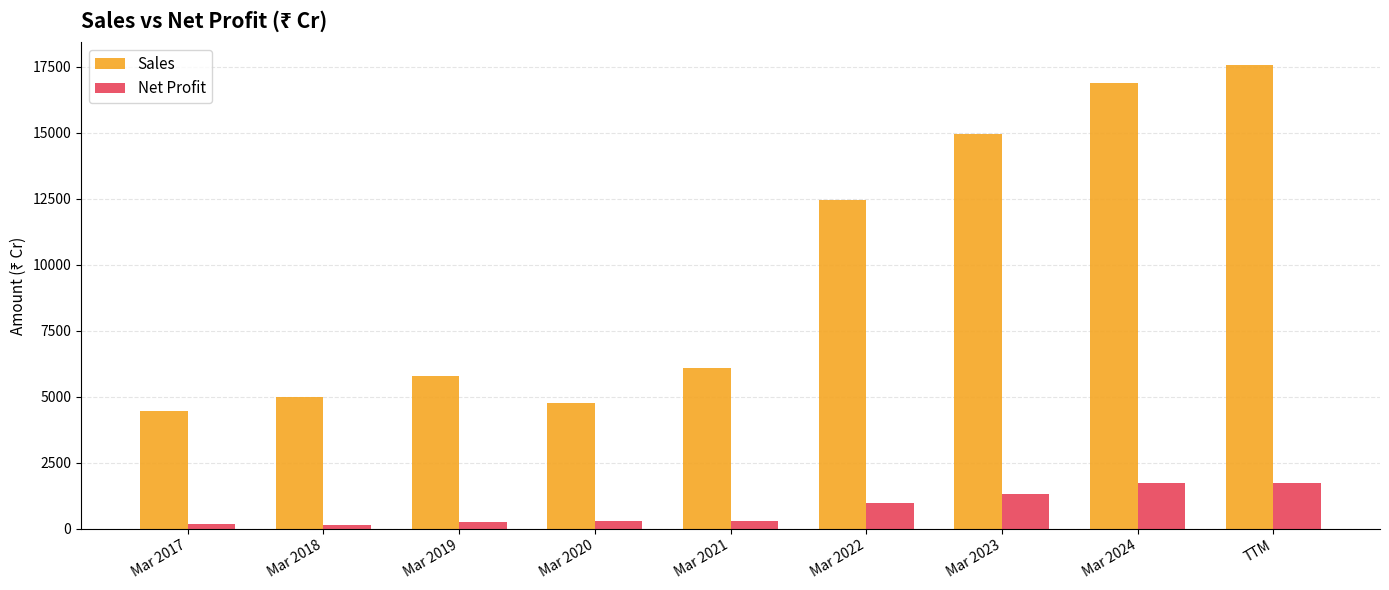

What is the highest value of the Sales series?

17571